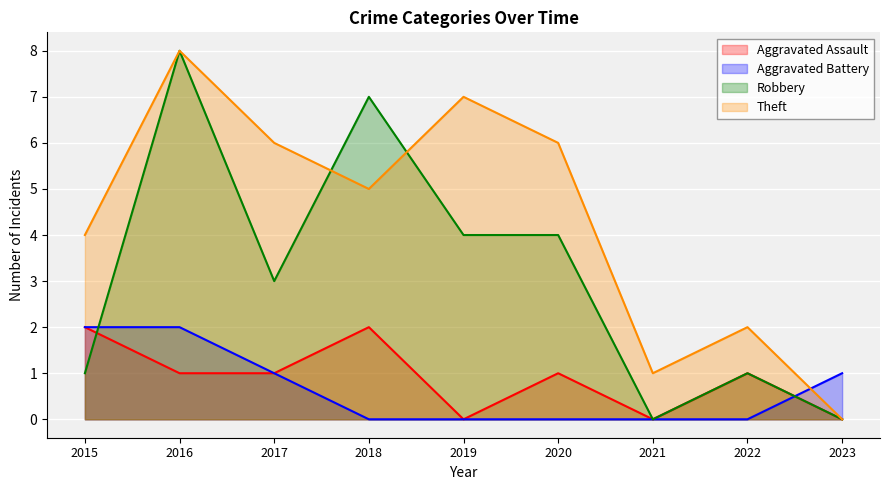

Where do Aggravated Assault and Aggravated Battery first cross each other?

2022 and 2023